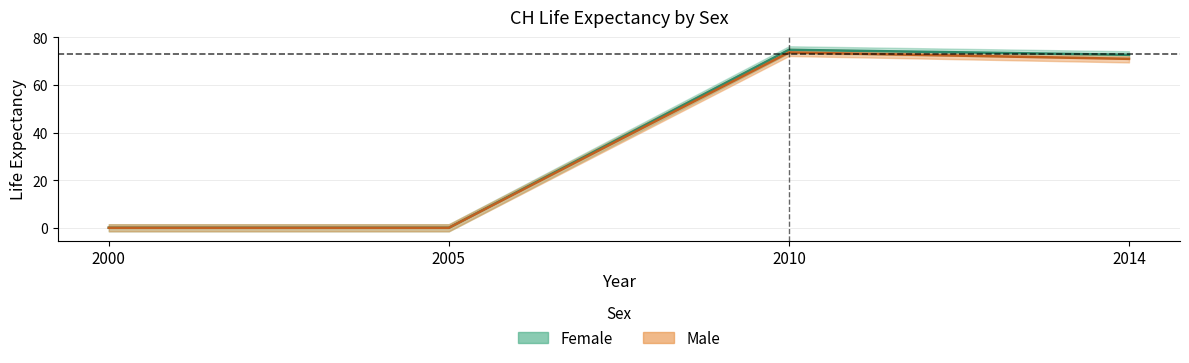

What value does the Male series have at 2010?

74.8